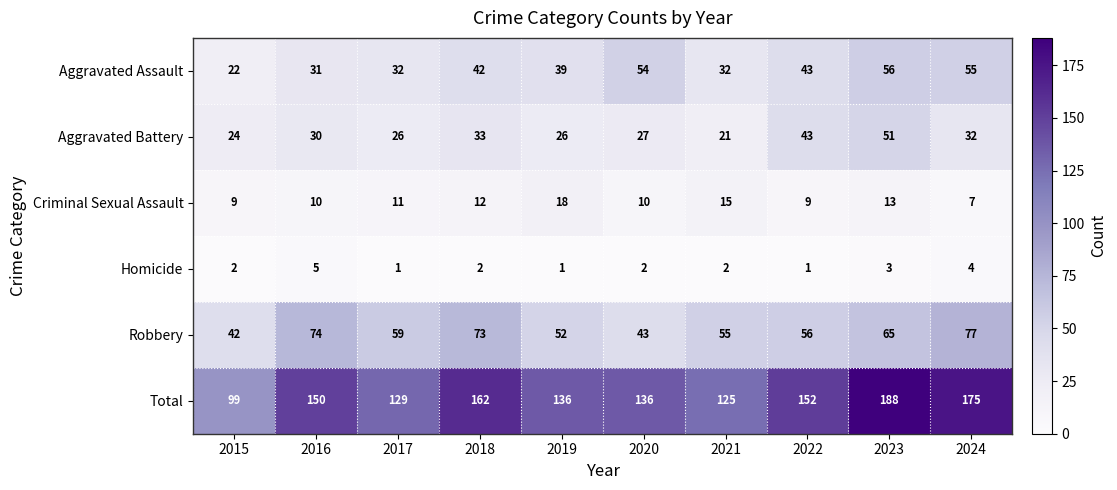

What is the spread (max minus min) of values at 2022?

151